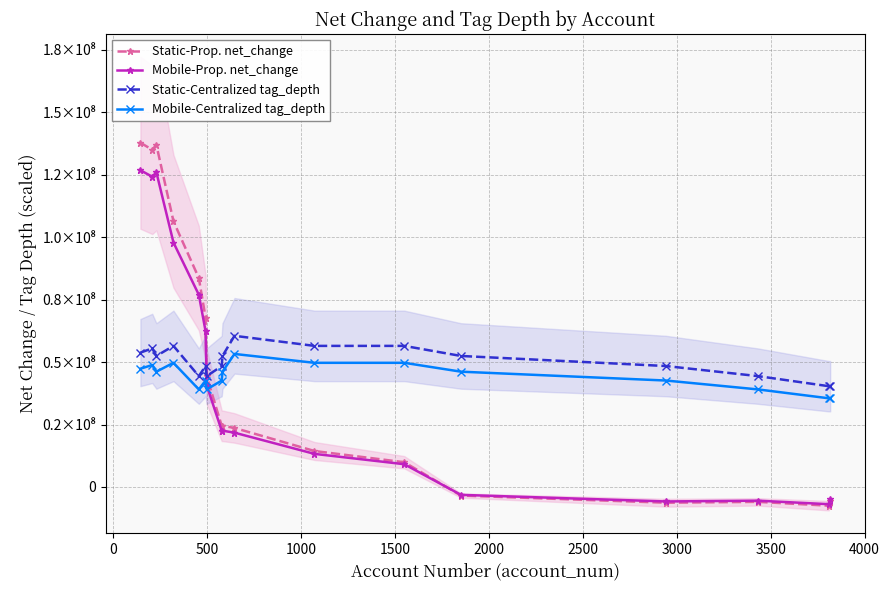

How many values in the Static-Prop. net_change series exceed 24453200?

8